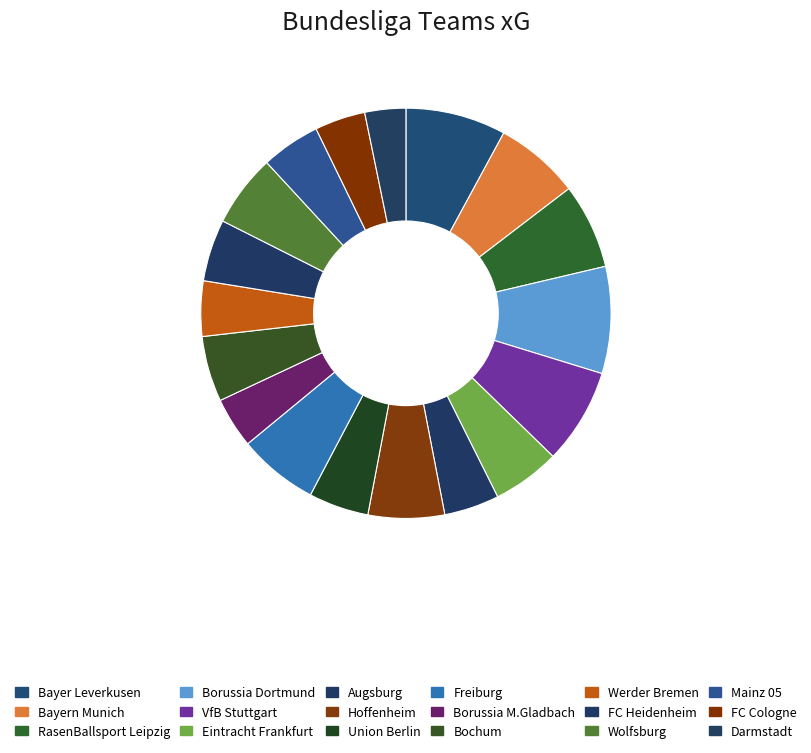

What is the ratio of the value at Hoffenheim to the value at Mainz 05?

1.3